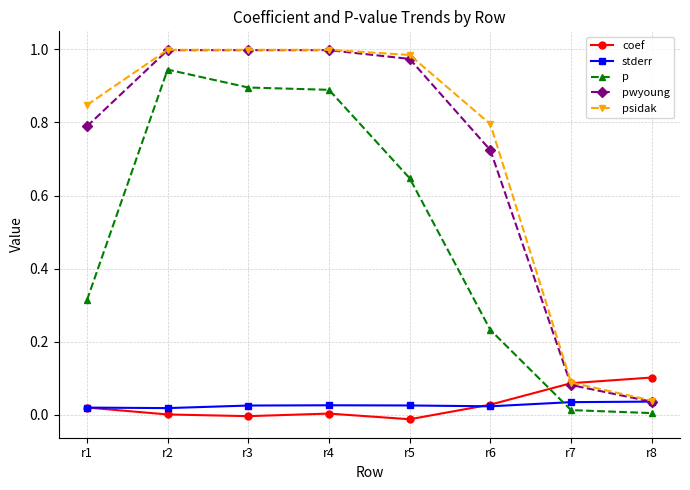

True or false: psidak and p intersect in this chart.

False